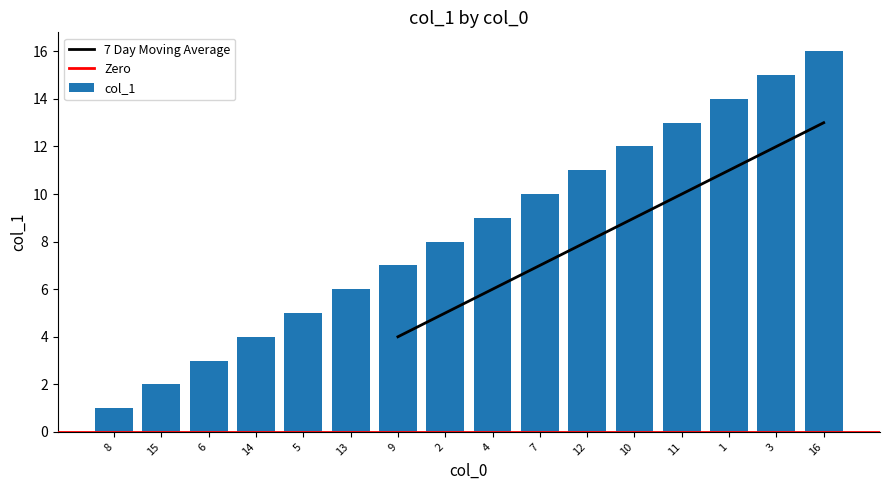

Between 13 and 11, which is larger?

11